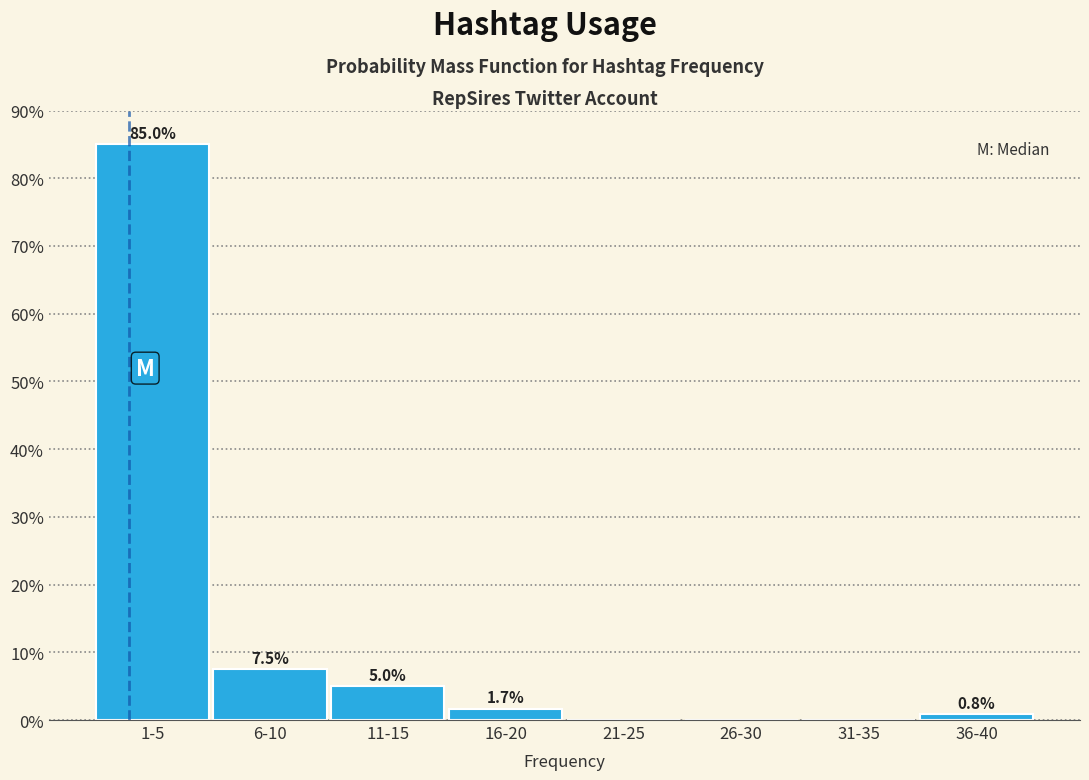

The chart shows a value of 7.5 at 6-10. True or false?

True